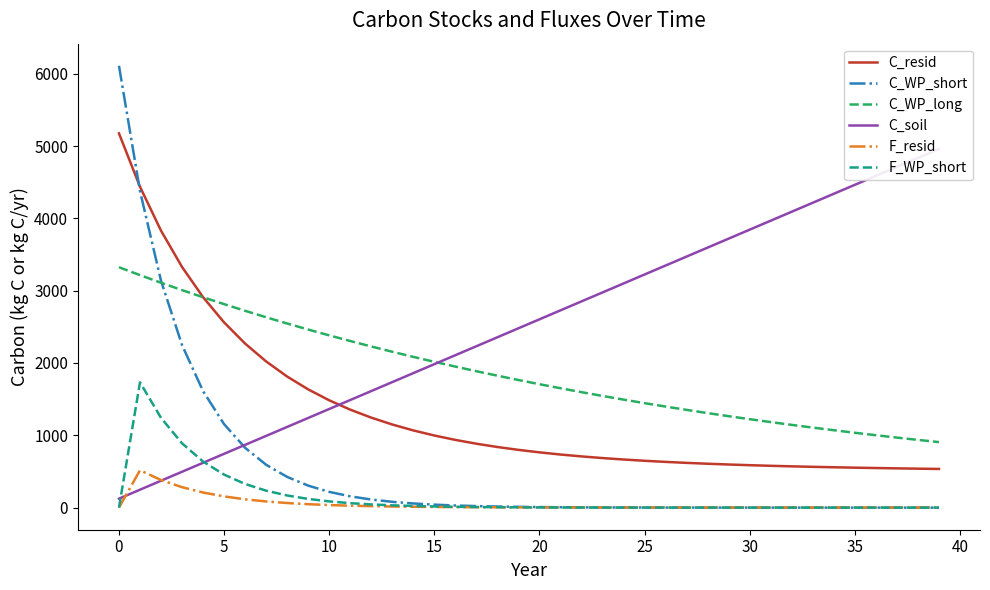

How many values in the C_WP_short series are below 10?

20